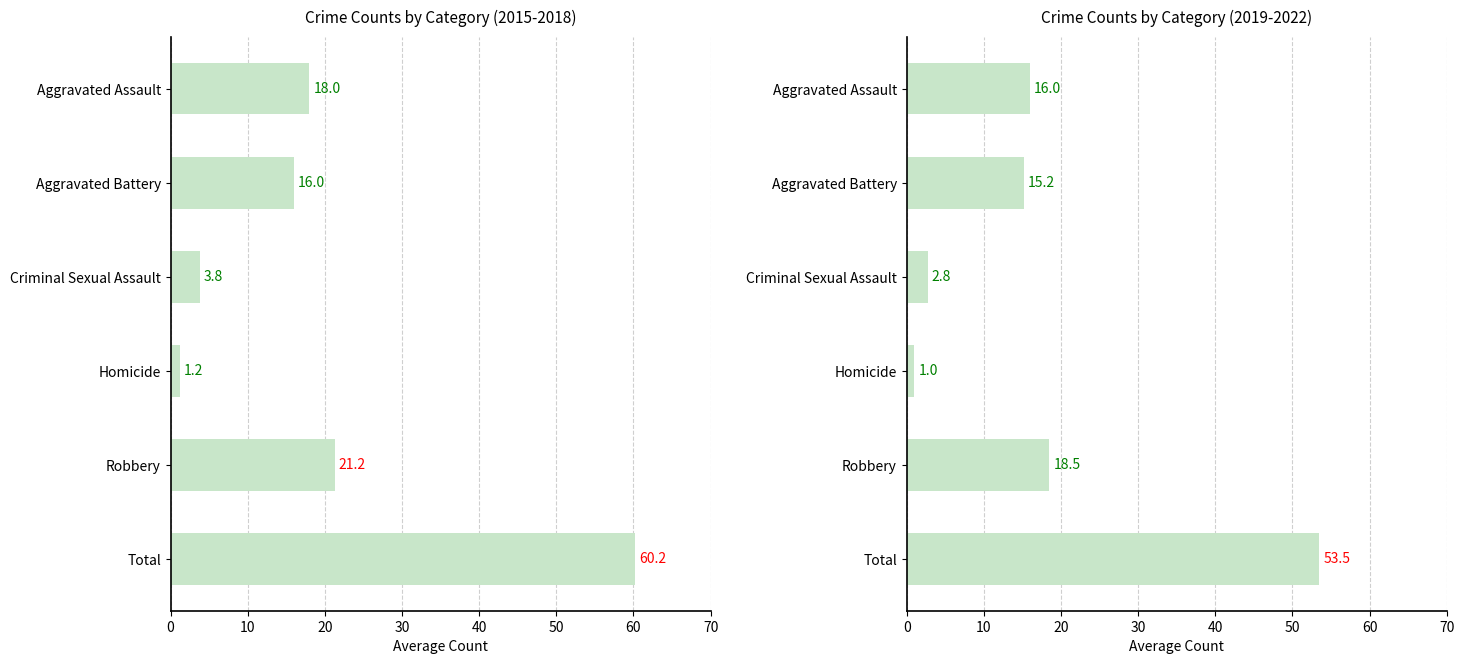

Read the value at Aggravated Assault.

16.0